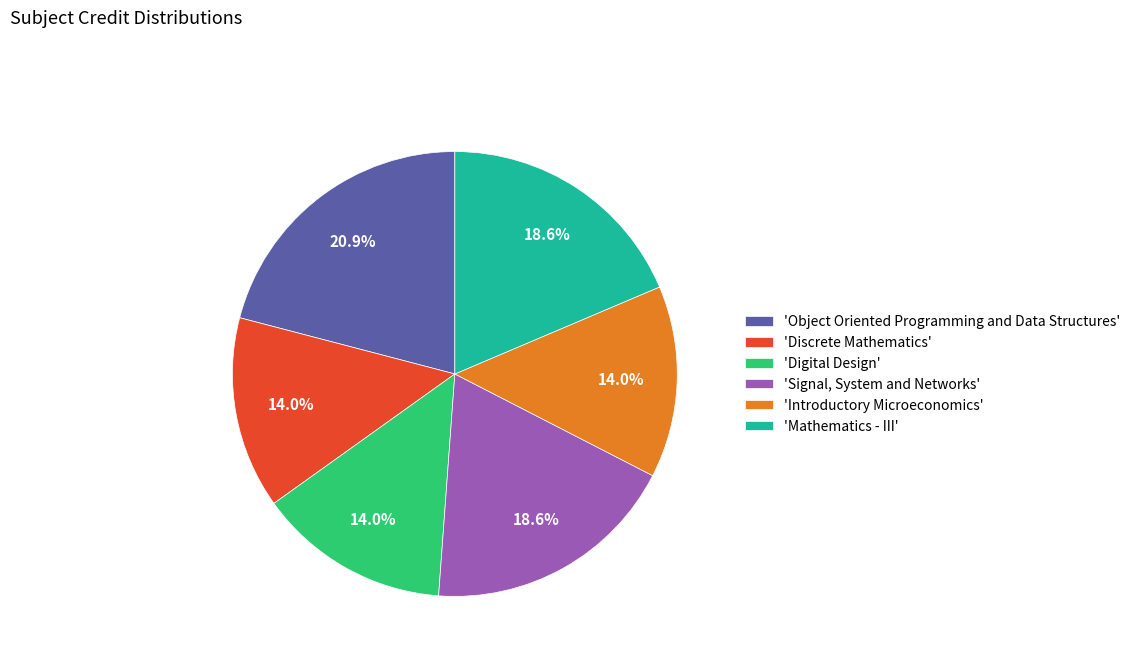

To the nearest percent, what is the difference between the largest and smallest slice percentages?

7%